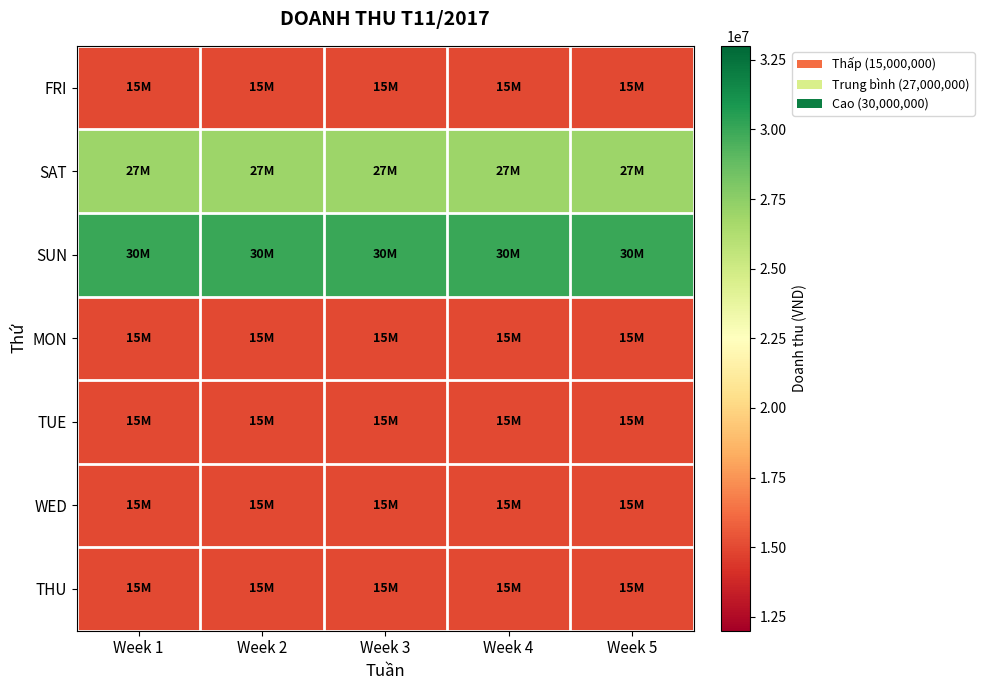

Reading left to right, extract all data points from this chart.

FRI: Week 1=15000000	Week 2=15000000	Week 3=15000000	Week 4=15000000	Week 5=15000000
SAT: Week 1=27000000	Week 2=27000000	Week 3=27000000	Week 4=27000000	Week 5=27000000
SUN: Week 1=30000000	Week 2=30000000	Week 3=30000000	Week 4=30000000	Week 5=30000000
MON: Week 1=15000000	Week 2=15000000	Week 3=15000000	Week 4=15000000	Week 5=15000000
TUE: Week 1=15000000	Week 2=15000000	Week 3=15000000	Week 4=15000000	Week 5=15000000
WED: Week 1=15000000	Week 2=15000000	Week 3=15000000	Week 4=15000000	Week 5=15000000
THU: Week 1=15000000	Week 2=15000000	Week 3=15000000	Week 4=15000000	Week 5=15000000